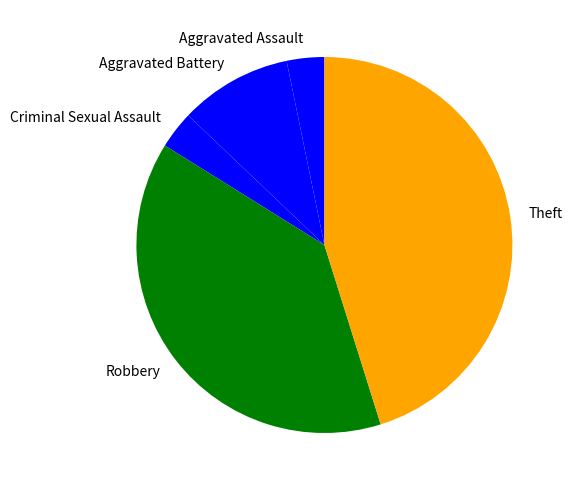

Which has a higher value, Robbery or Criminal Sexual Assault?

Robbery